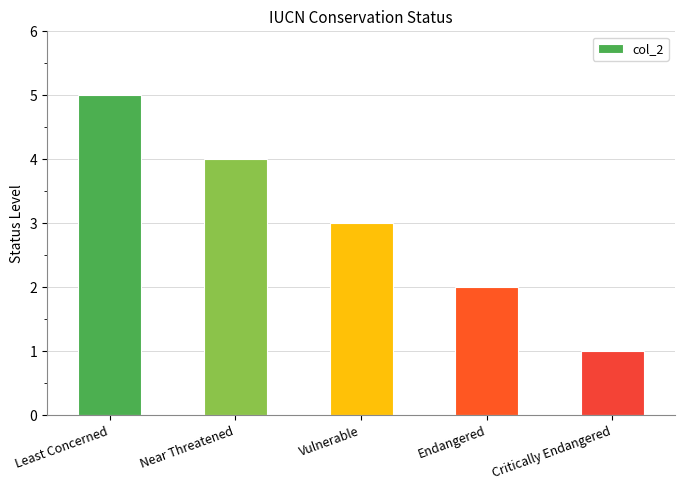

True or false: the data shows 2 at Vulnerable.

False